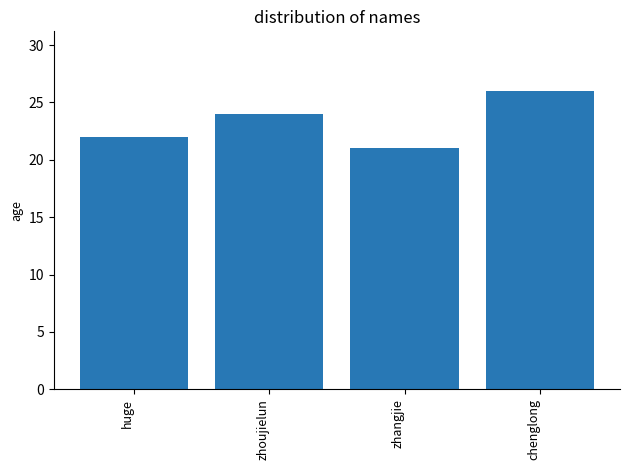

How many series are shown in this chart?

1